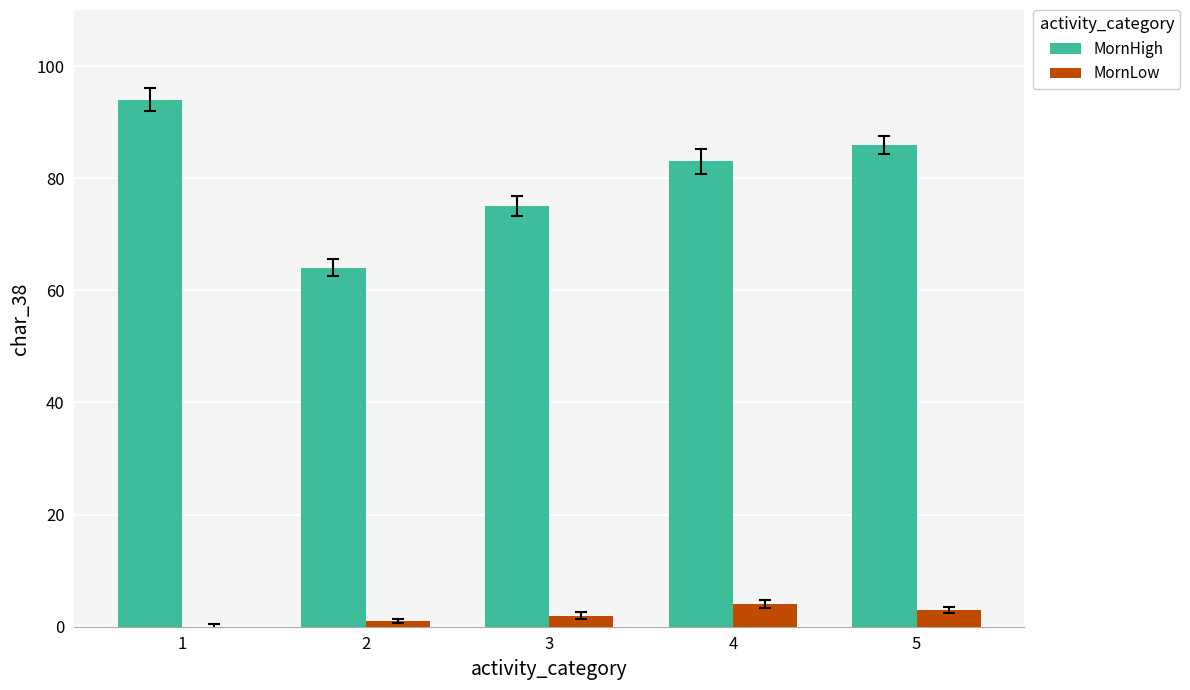

Between 1 and 3, which series saw the biggest shift?

MornHigh